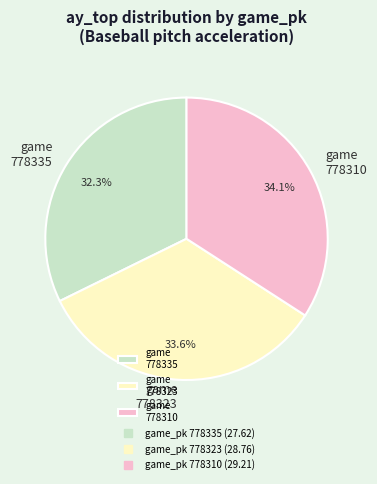

Is the sum of game 778323 and game 778310 greater than half?

Yes